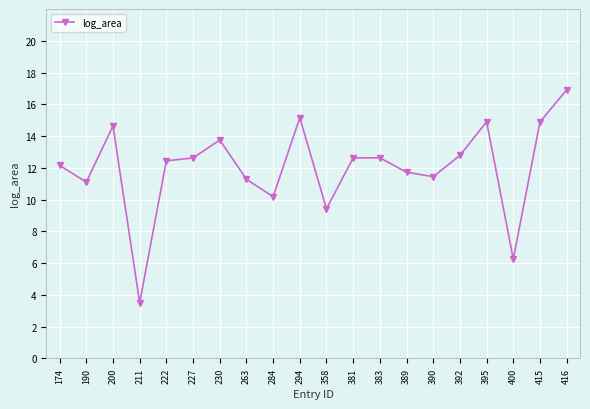

What is the sum of all values?

240.4